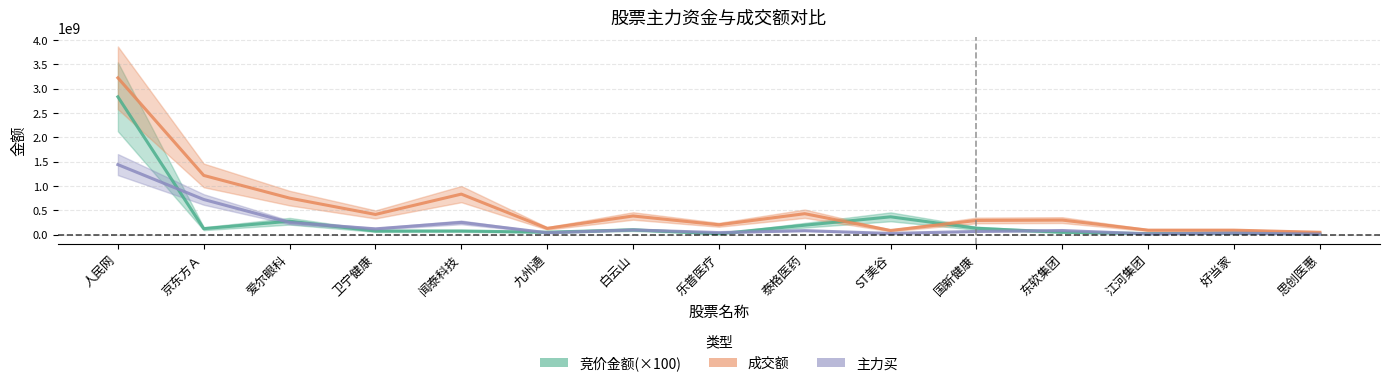

How many interior local peaks does the 主力买 series have?

5